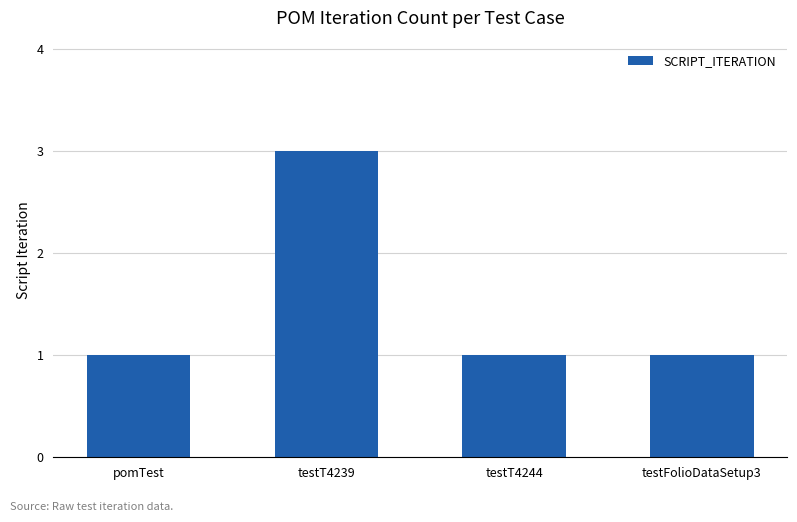

What is the label of the 3rd bar from the left?

testT4244